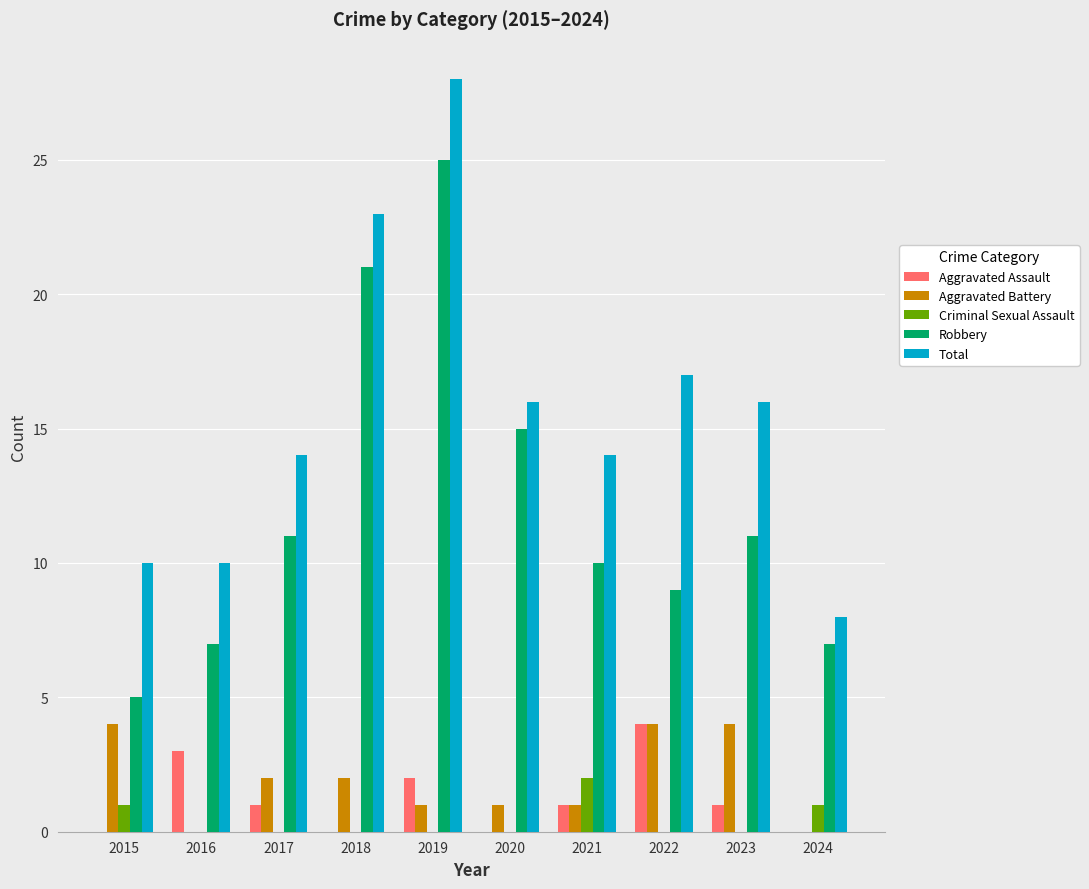

What is the total value across all series at 2020?

32